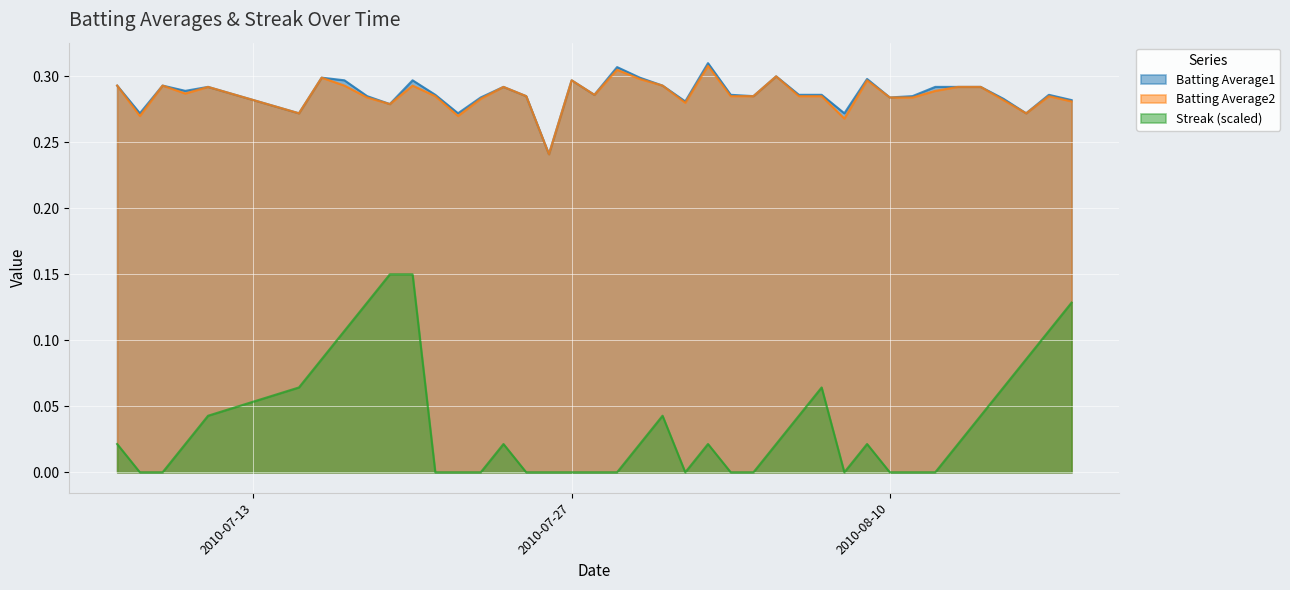

At how many categories does at least one series exceed 0?

40